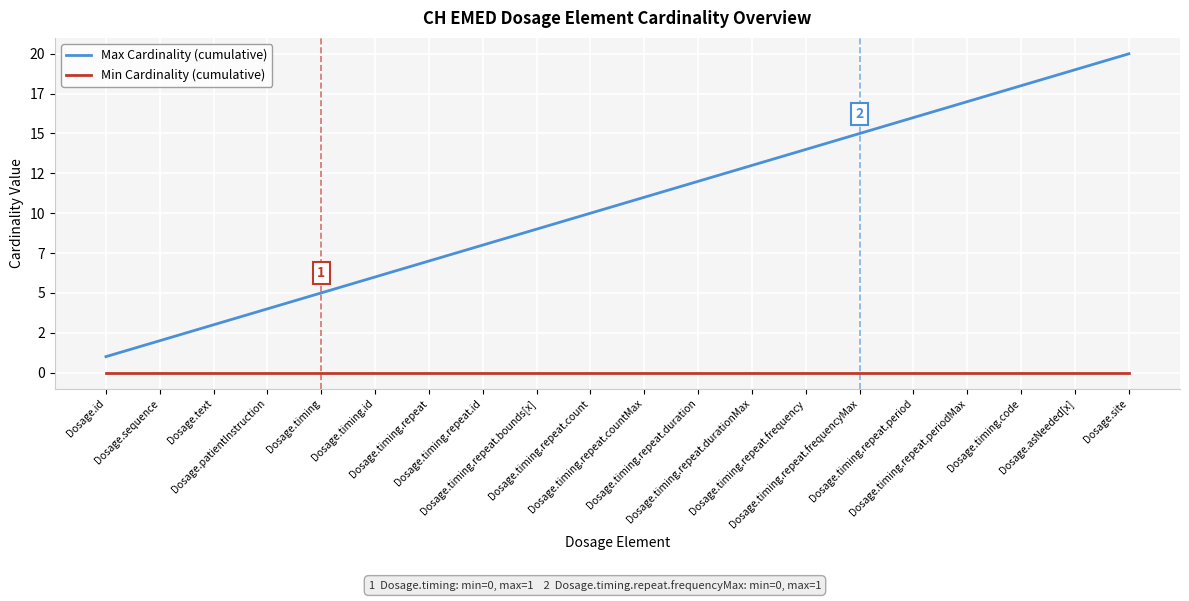

Between Dosage.timing.repeat.count and Dosage.timing, which is larger?

Dosage.timing.repeat.count